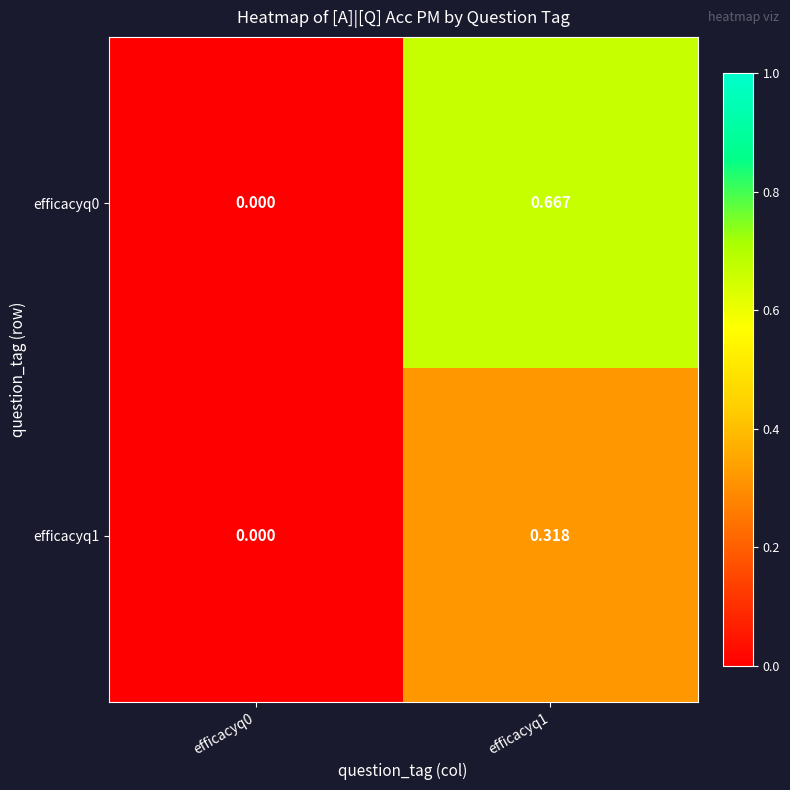

Is the value of efficacyq1 at efficacyq0 greater than the value of efficacyq0 at efficacyq1?

No